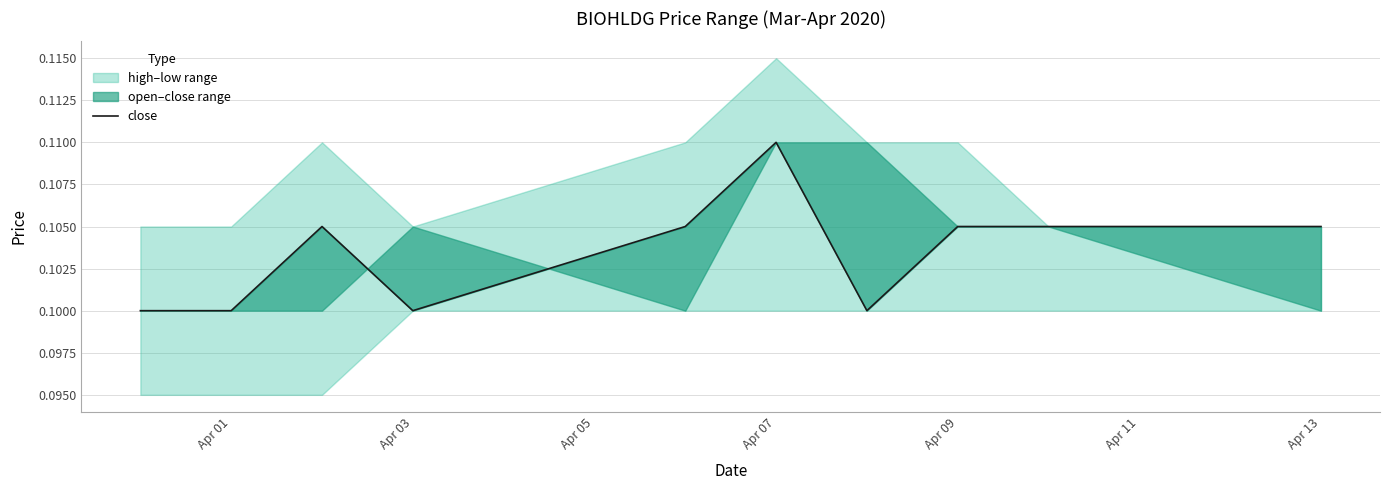

True or false: the data has more than 1 interior local peaks.

True